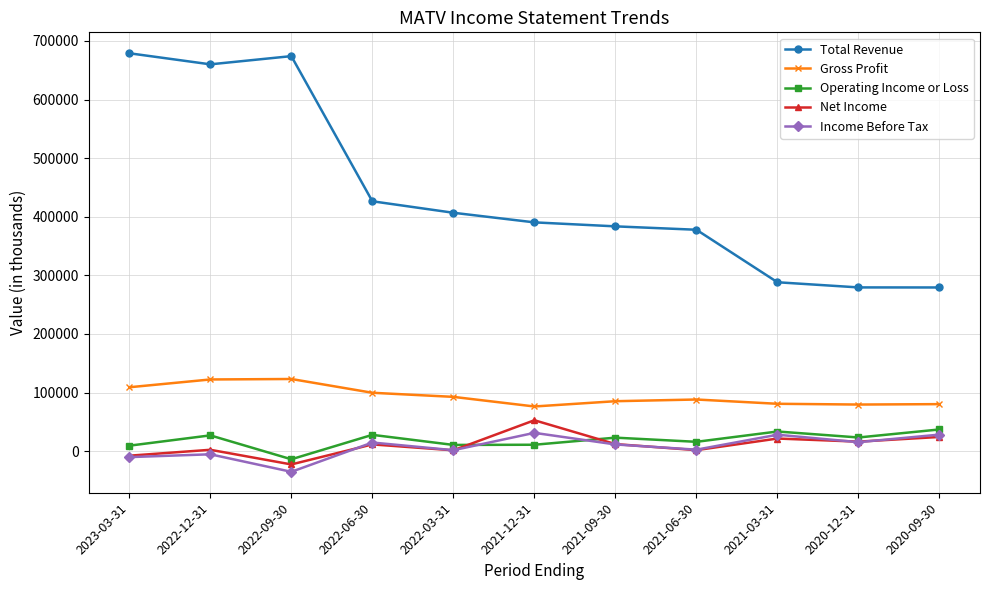

True or false: Gross Profit and Income Before Tax intersect in this chart.

False